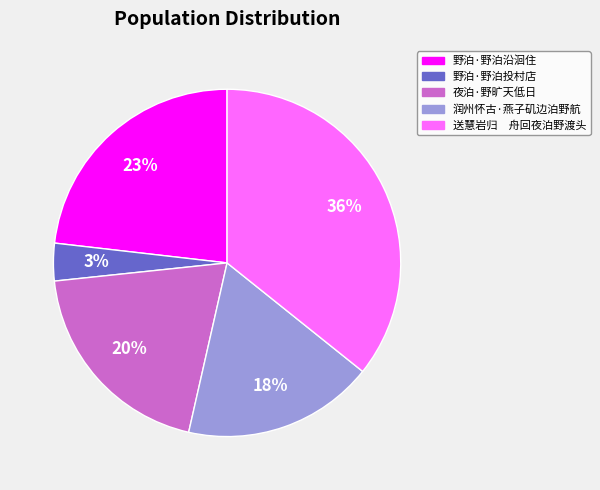

What is the largest slice in the pie chart?

送慧岩归 舟回夜泊野渡头